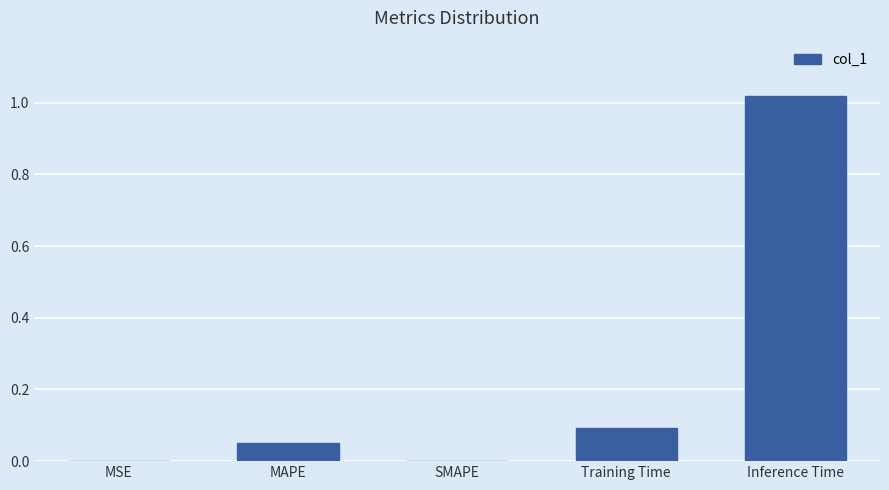

At which category does the chart reach its peak across all series?

Inference Time